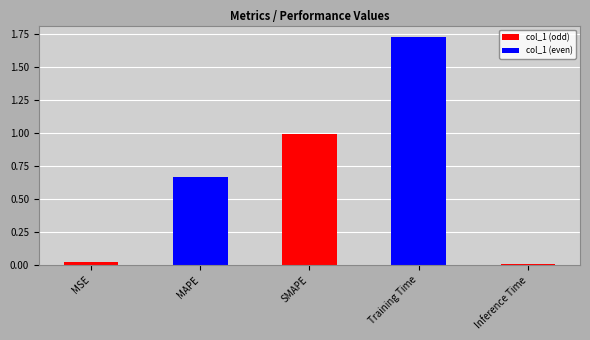

Which has a higher value, Inference Time or MSE?

MSE